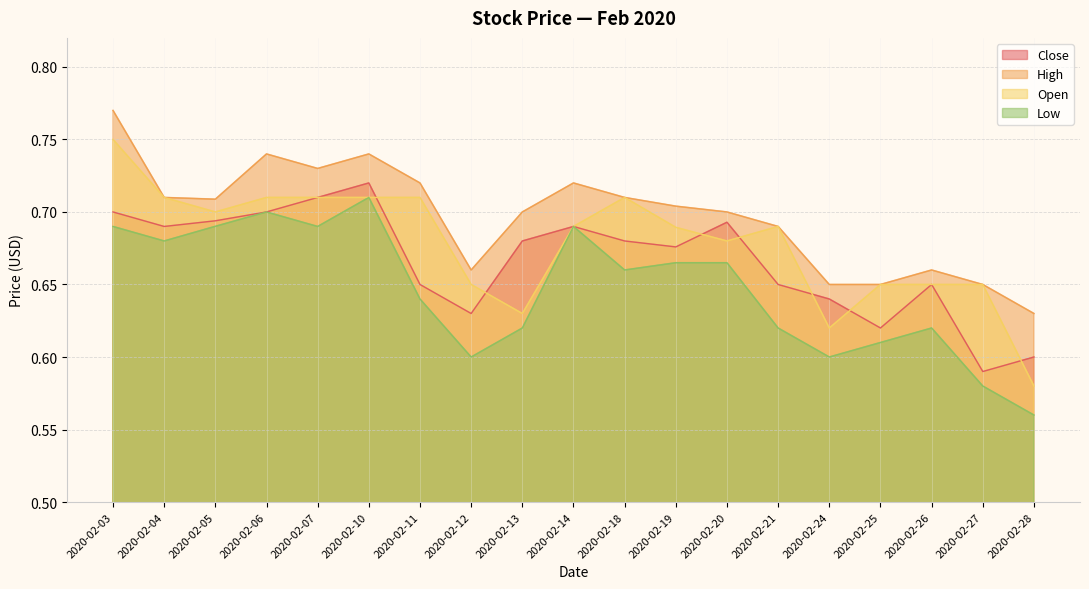

What is the average value of the Open series?

0.7